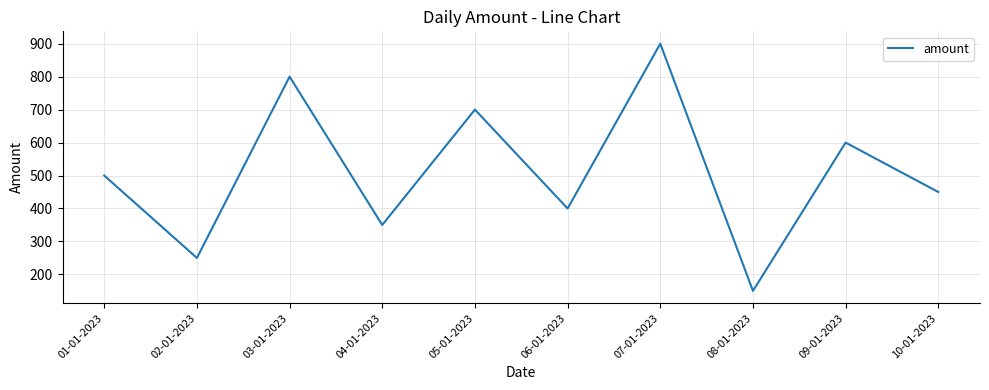

How many lines are shown in the chart?

1